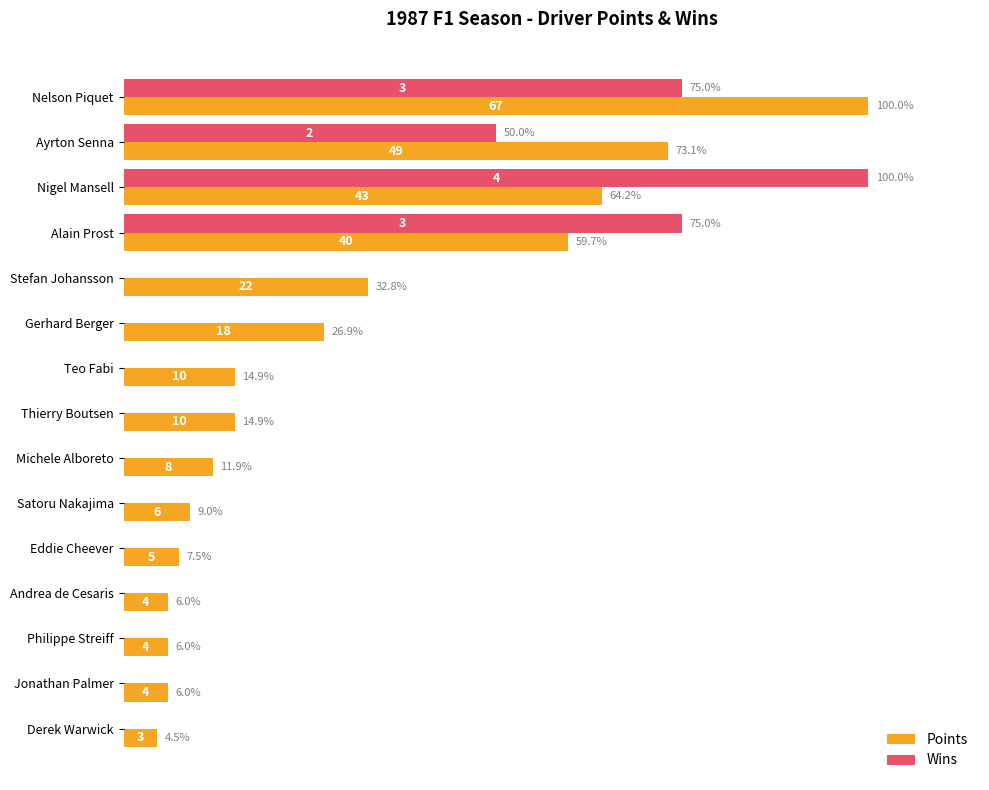

What are all the series names shown in the legend?

Points, Wins